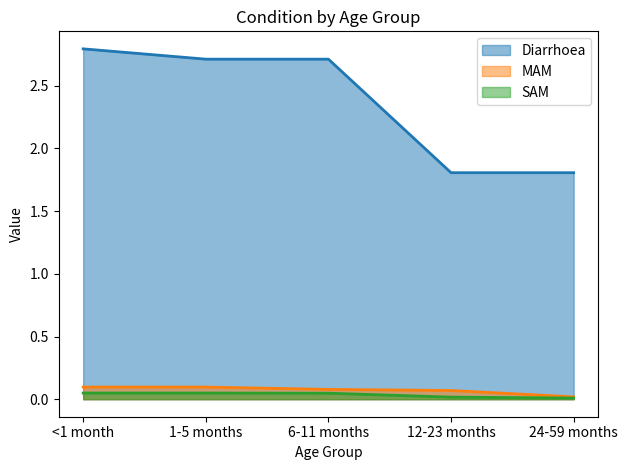

True or false: MAM and Diarrhoea cross at least once.

False